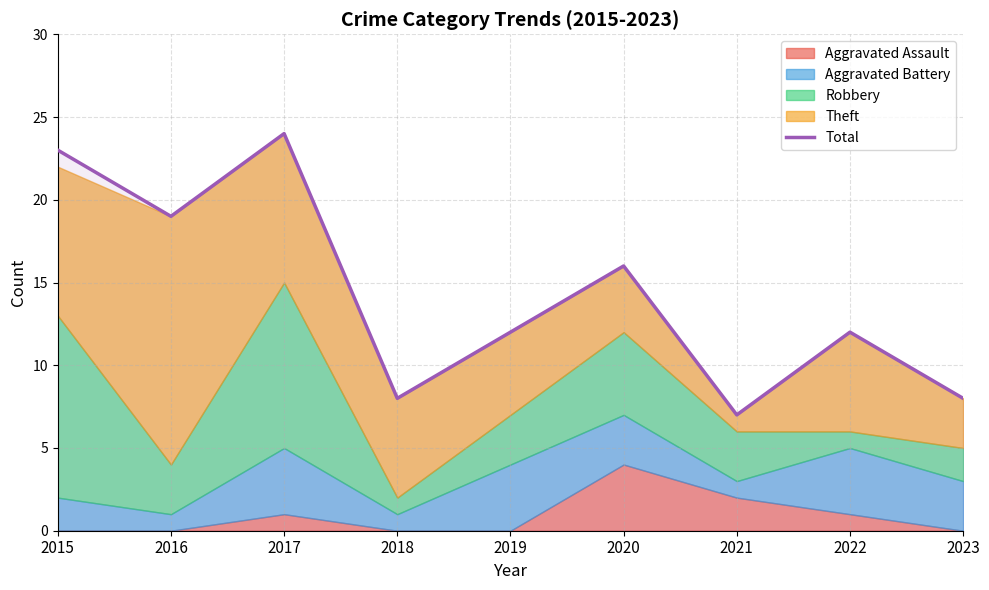

What is the change in value from 2020 to 2021?

-9